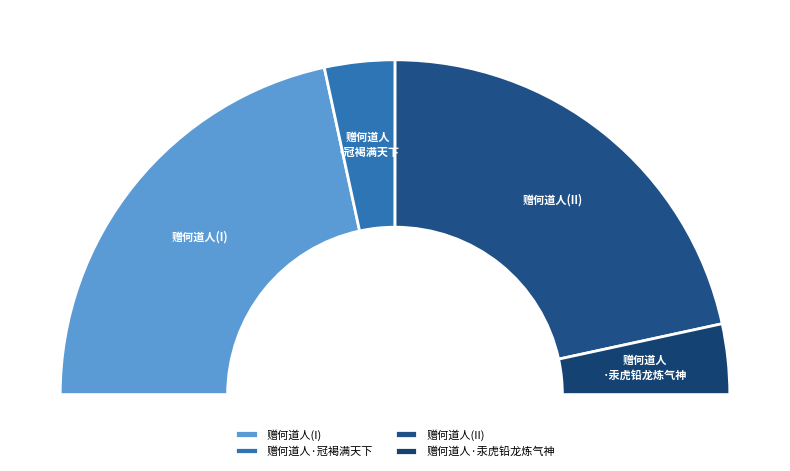

To the nearest percent, what portion does 赠何道人·汞虎铅龙炼气神 represent?

7%